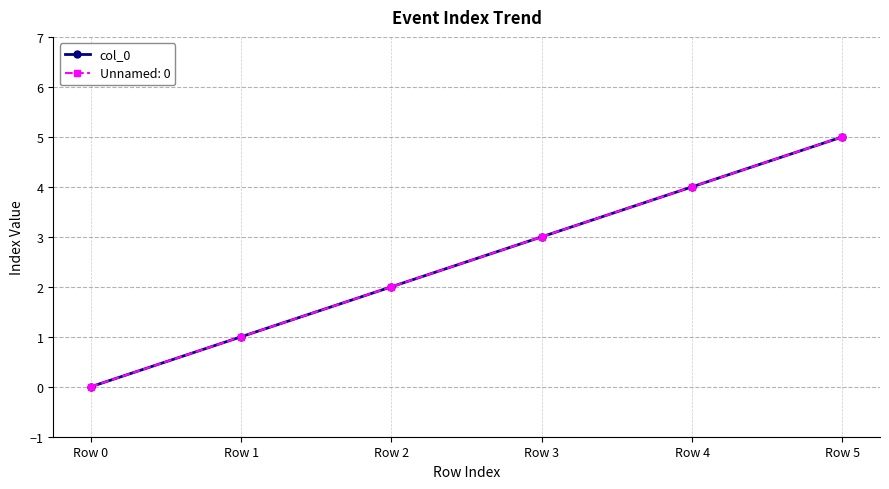

Is this an area chart (filled region under the line)?

No